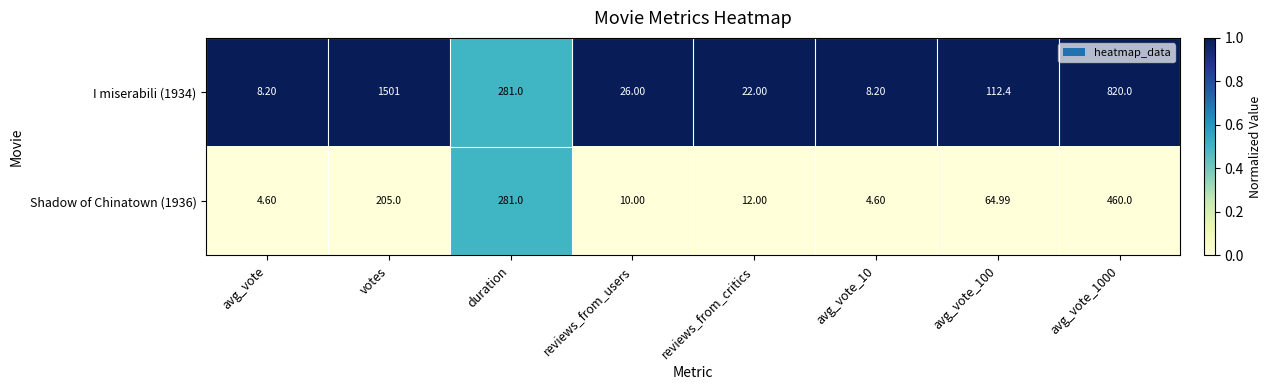

Rank the series at avg_vote from lowest to highest value.

Shadow of Chinatown (1936), I miserabili (1934)